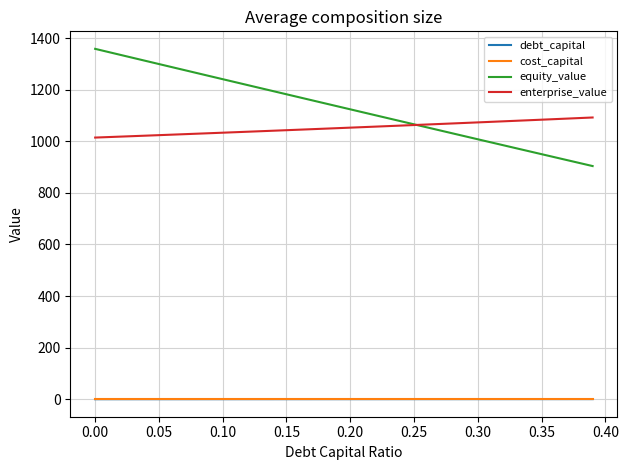

What is the maximum value shown in the chart?

1358.5